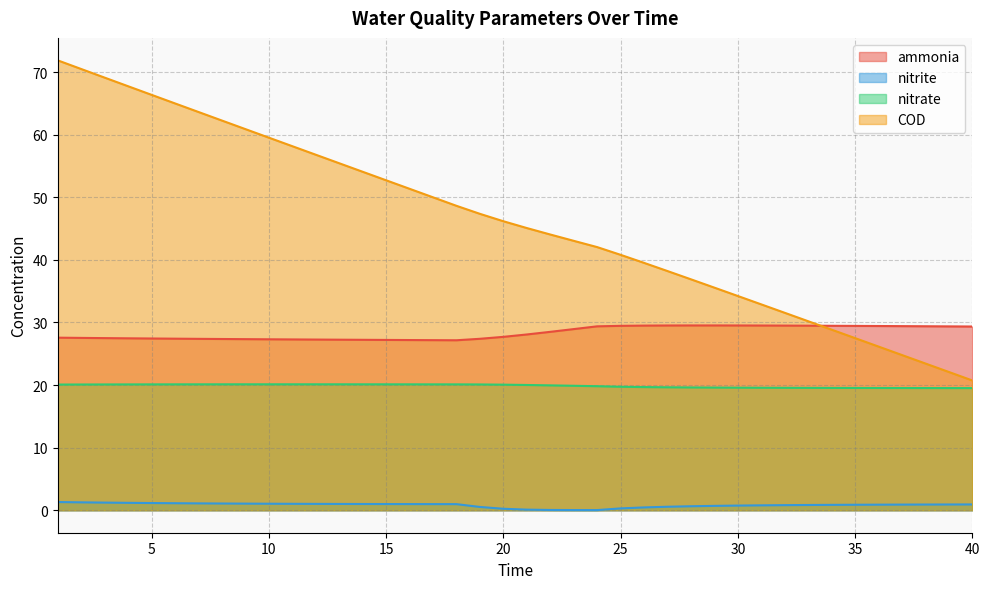

Rank the series at 18 from lowest to highest value.

nitrite, nitrate, ammonia, COD